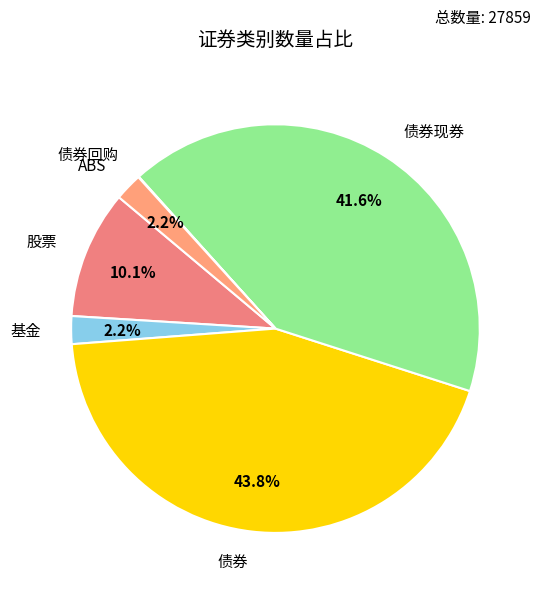

To the nearest percent, what is the average slice percentage?

17%